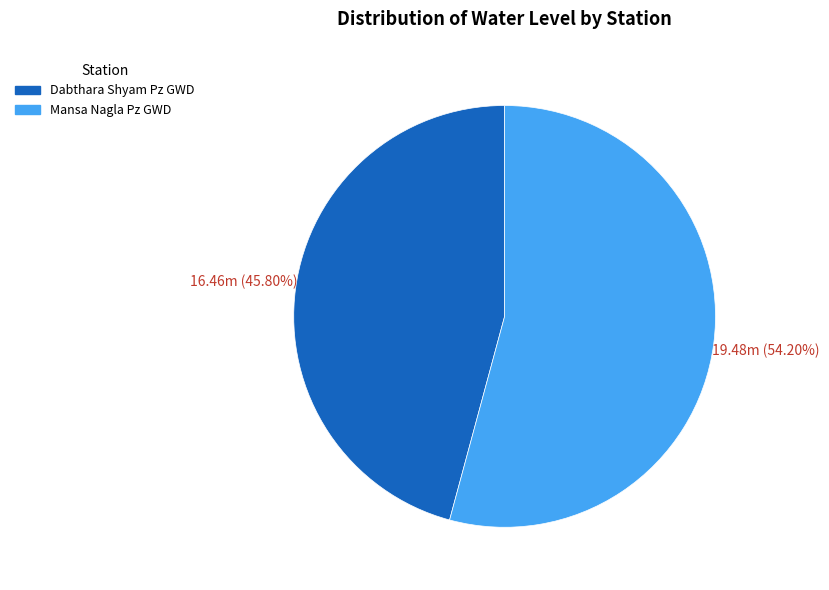

Which category has the smallest portion of the pie?

Dabthara Shyam Pz GWD